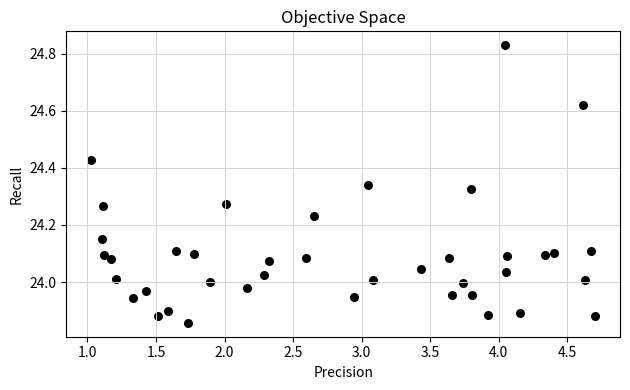

What is the range of Y values (max minus min)?

1.0